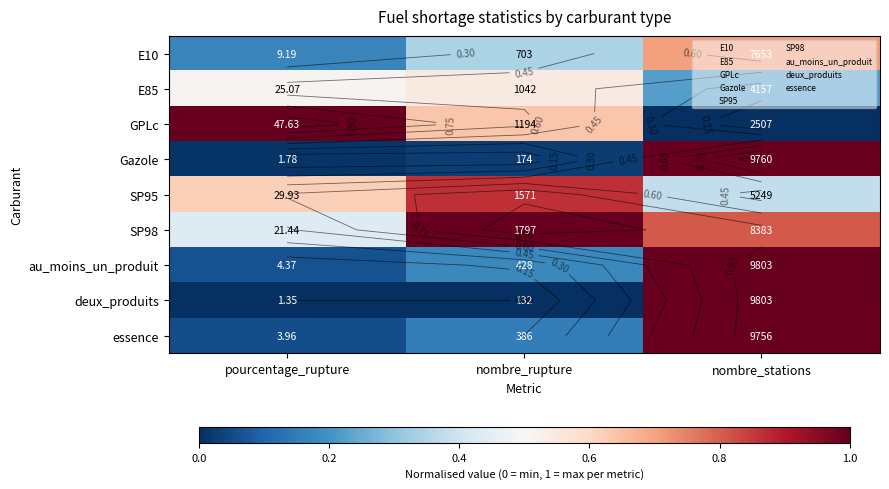

True or false: essence has a value of 0.0 at pourcentage_rupture.

False